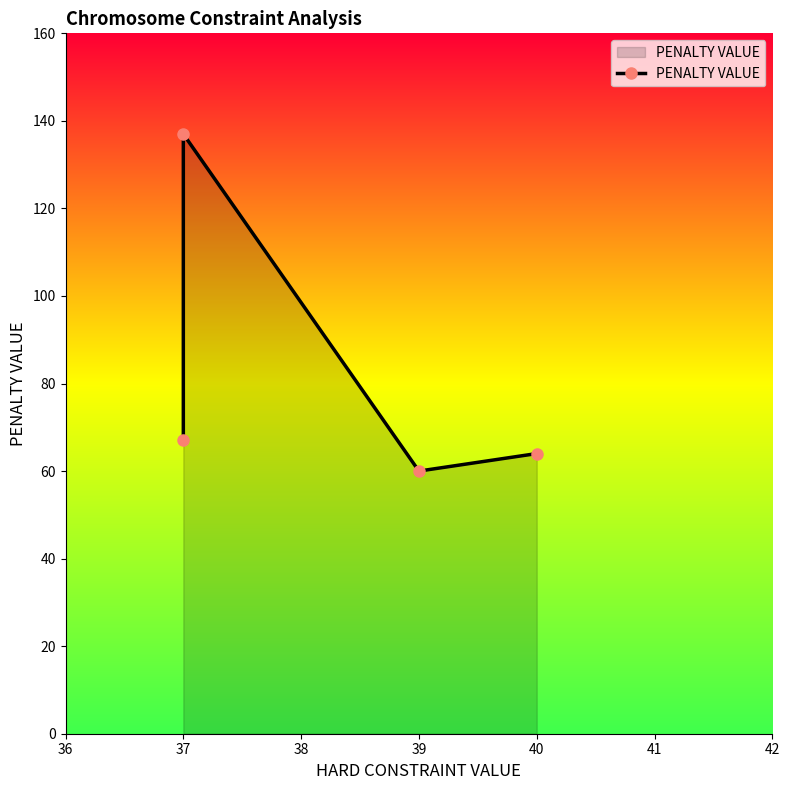

The value at 37 is 97. True or false?

False